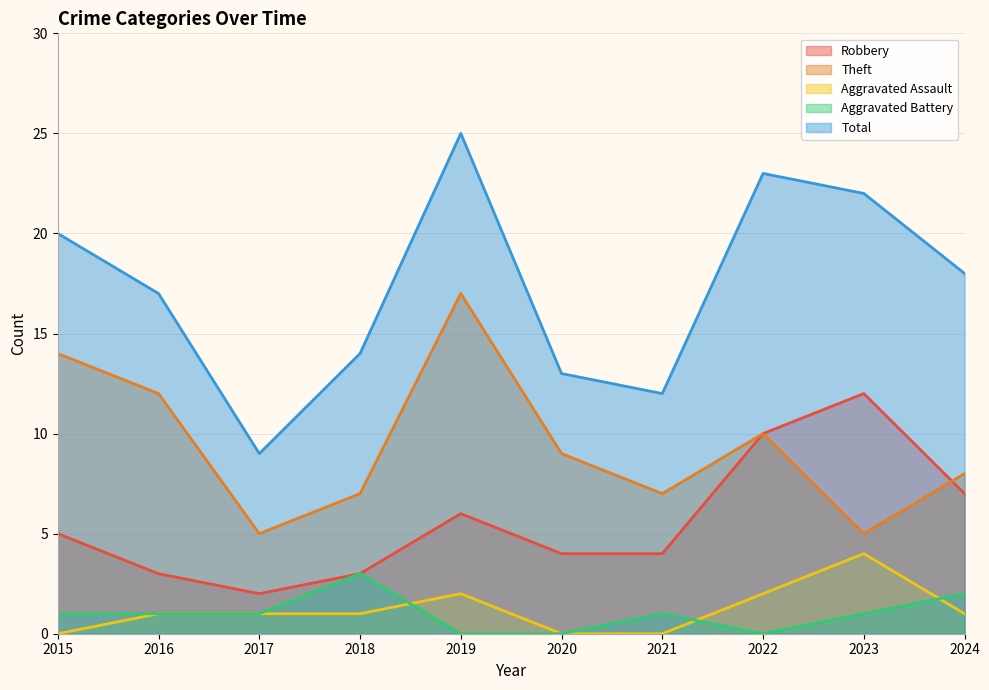

True or false: Aggravated Assault has a value of 1 at 2018.

True